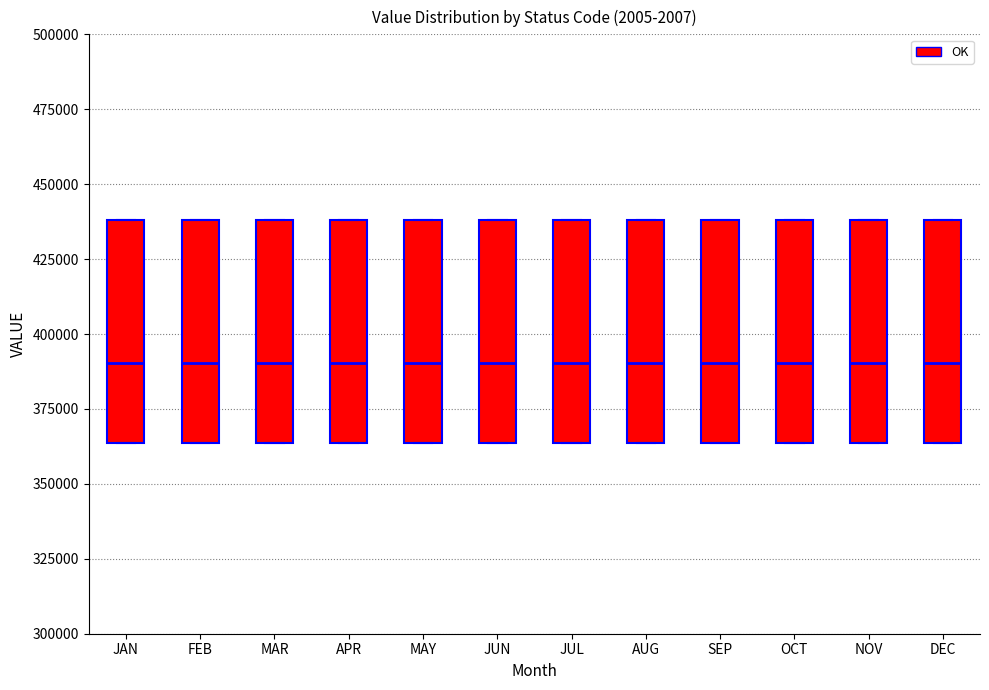

Reading left to right, transcribe this box plot: for each box, give where its median line is, the range the box spans, and where its two whiskers end, as read against the y-axis. The values are not printed on the chart, so give them approximately, as read against the axis.

JAN: median 390000, box 365000 to 440000, whiskers 365000 to 440000
FEB: median 390000, box 365000 to 440000, whiskers 365000 to 440000
MAR: median 390000, box 365000 to 440000, whiskers 365000 to 440000
APR: median 390000, box 365000 to 440000, whiskers 365000 to 440000
MAY: median 390000, box 365000 to 440000, whiskers 365000 to 440000
JUN: median 390000, box 365000 to 440000, whiskers 365000 to 440000
JUL: median 390000, box 365000 to 440000, whiskers 365000 to 440000
AUG: median 390000, box 365000 to 440000, whiskers 365000 to 440000
SEP: median 390000, box 365000 to 440000, whiskers 365000 to 440000
OCT: median 390000, box 365000 to 440000, whiskers 365000 to 440000
NOV: median 390000, box 365000 to 440000, whiskers 365000 to 440000
DEC: median 390000, box 365000 to 440000, whiskers 365000 to 440000